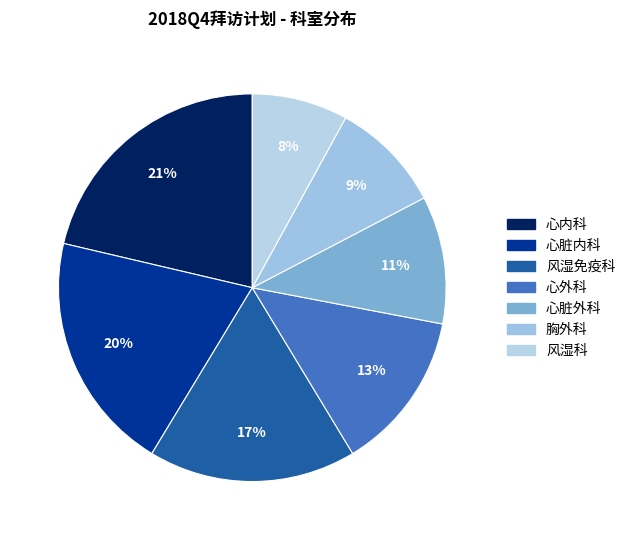

Is 心脏外科 the majority of the pie?

No